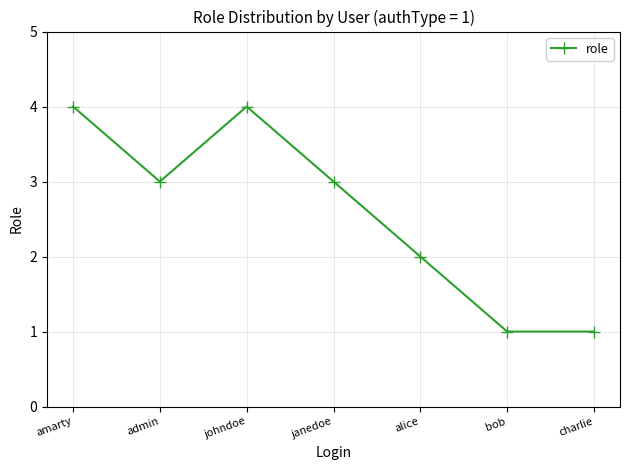

What is the difference between the maximum and minimum values?

3